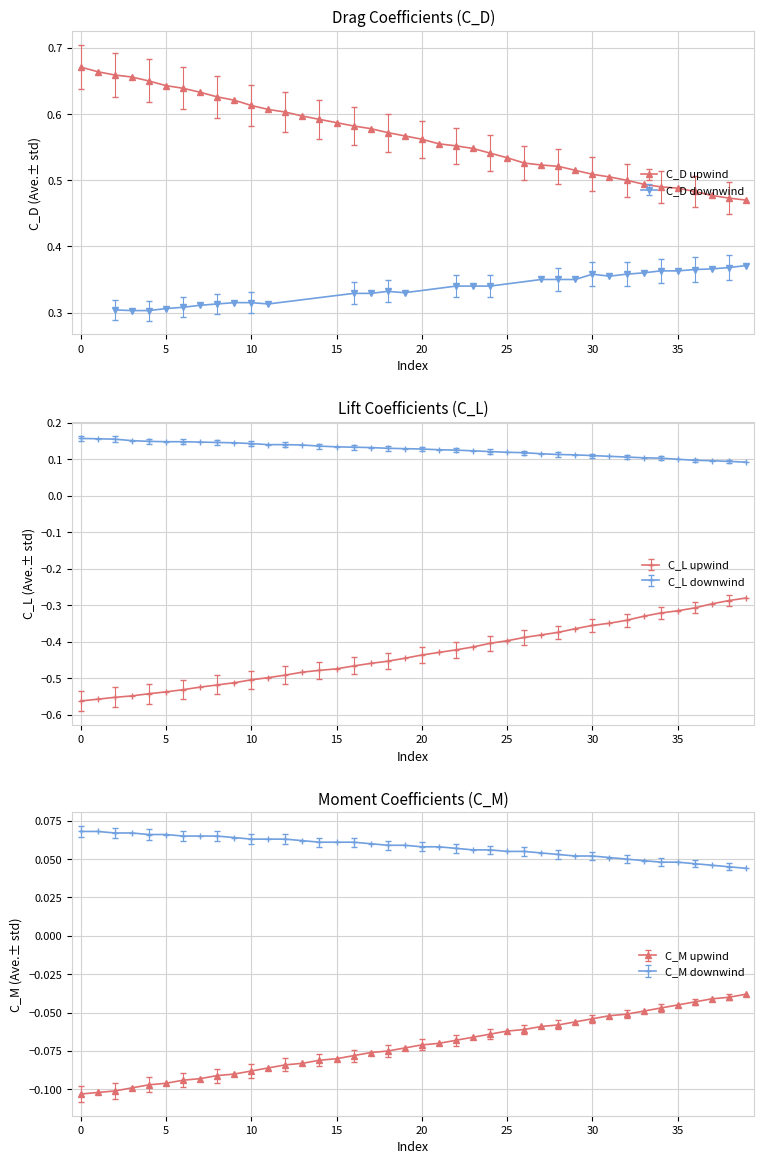

Which series has the largest total across all categories?

alpha